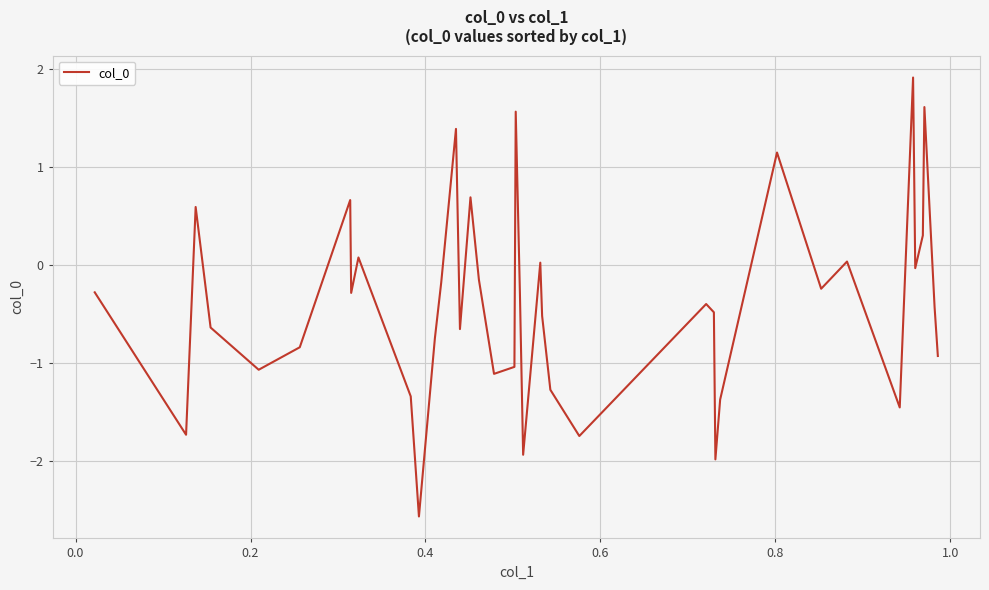

What is the maximum value shown in the chart?

1.9